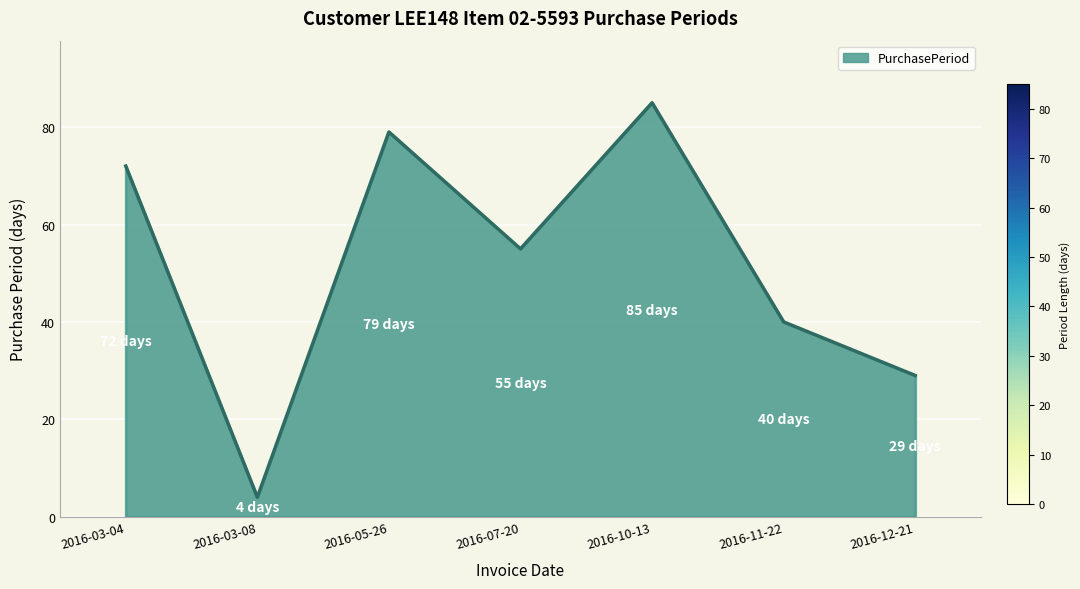

The chart shows a value of 43 at 2016-03-04. True or false?

False